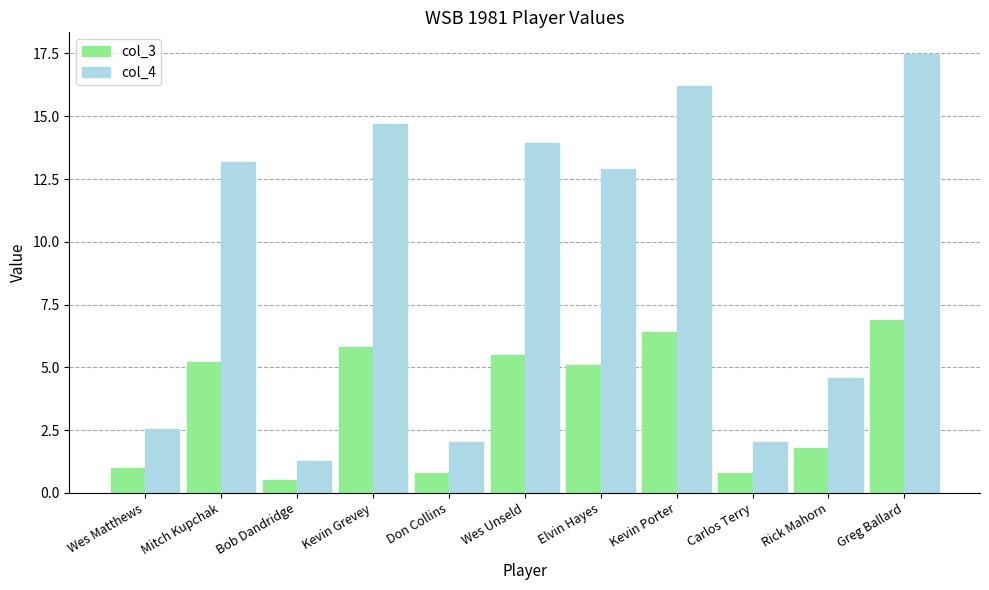

Rank the series at Kevin Porter from highest to lowest value.

col_4, col_3